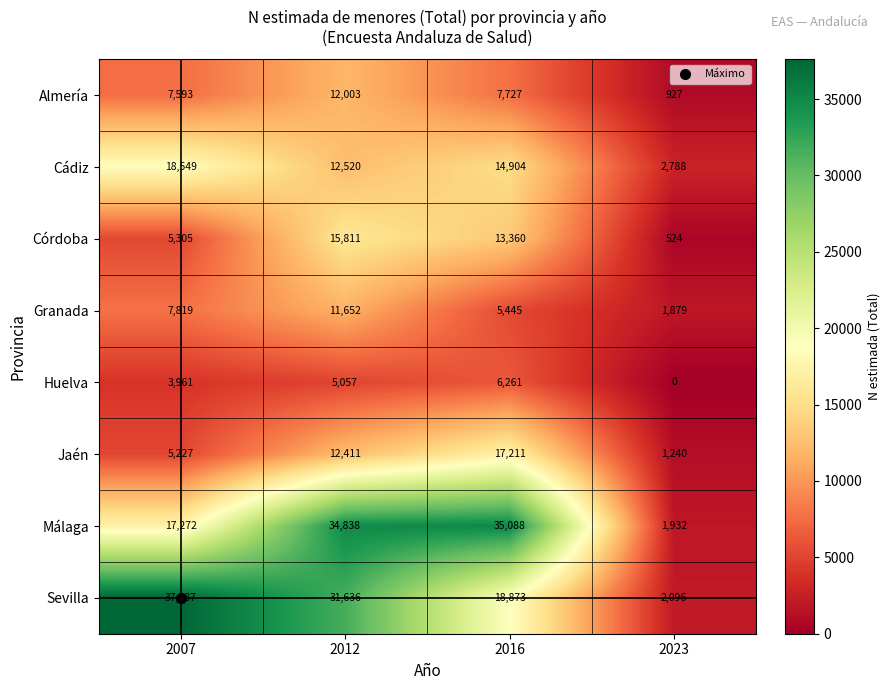

What is the difference between the second highest and minimum values in the Huelva series?

5057